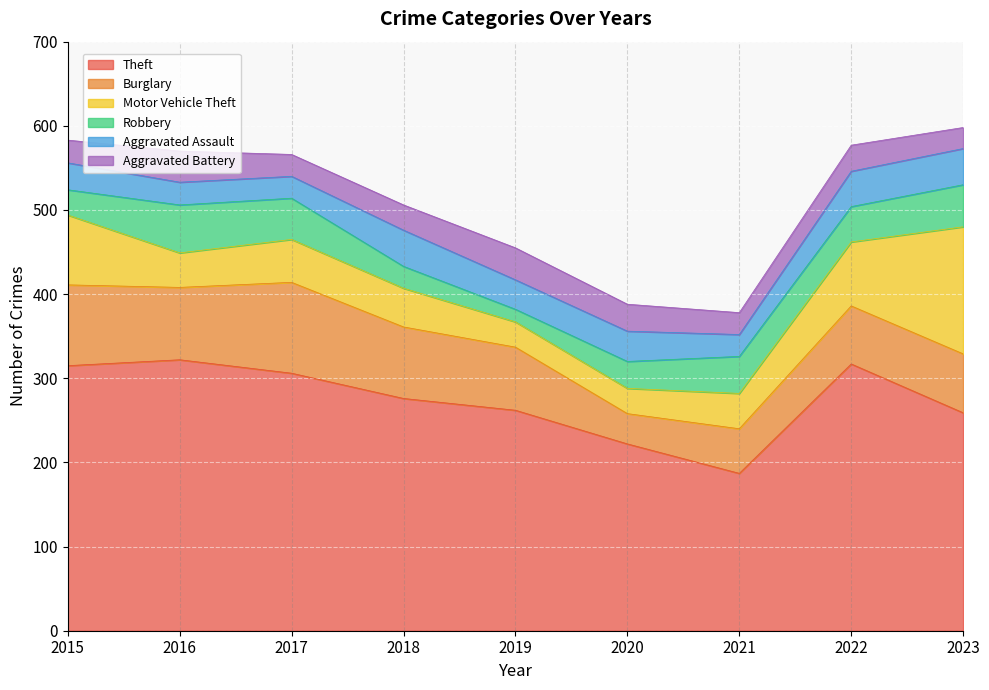

How many interior local peaks does the Motor Vehicle Theft series have?

1